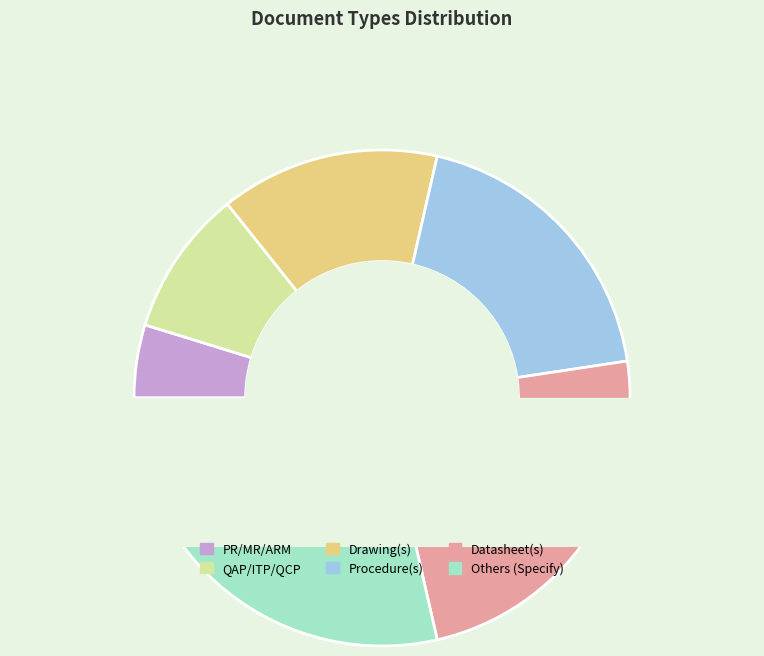

How many segments does this pie chart have?

6